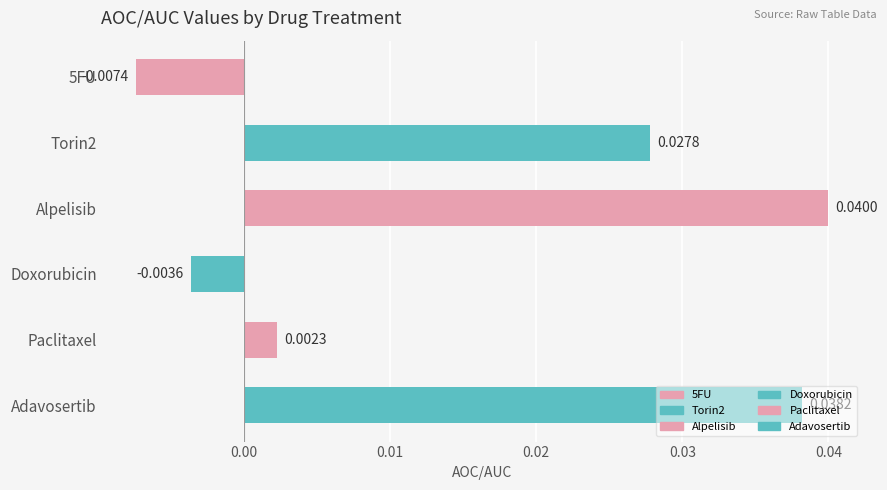

Which has a higher value, Paclitaxel or Torin2?

Torin2